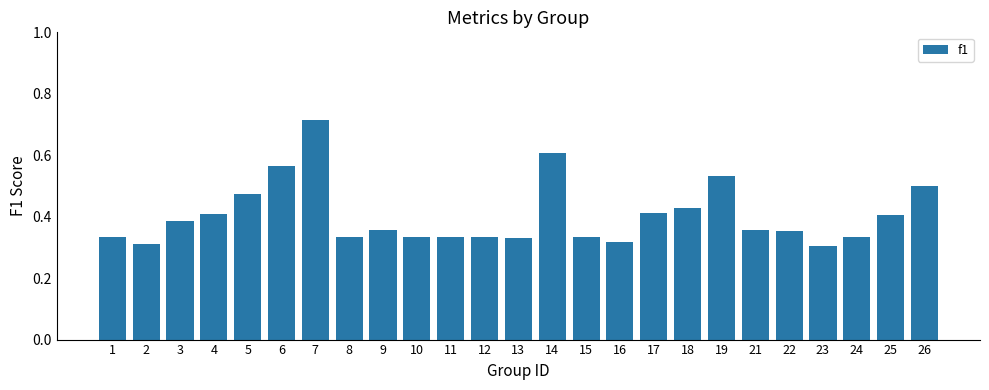

Which label corresponds to the largest value in the chart?

7